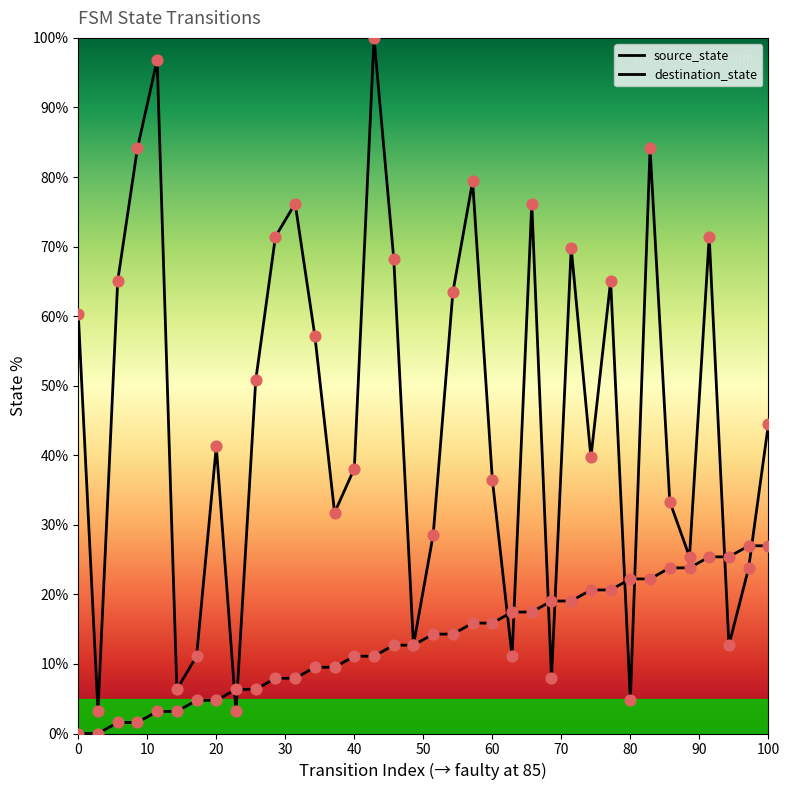

At how many categories does at least one series exceed 37?

21